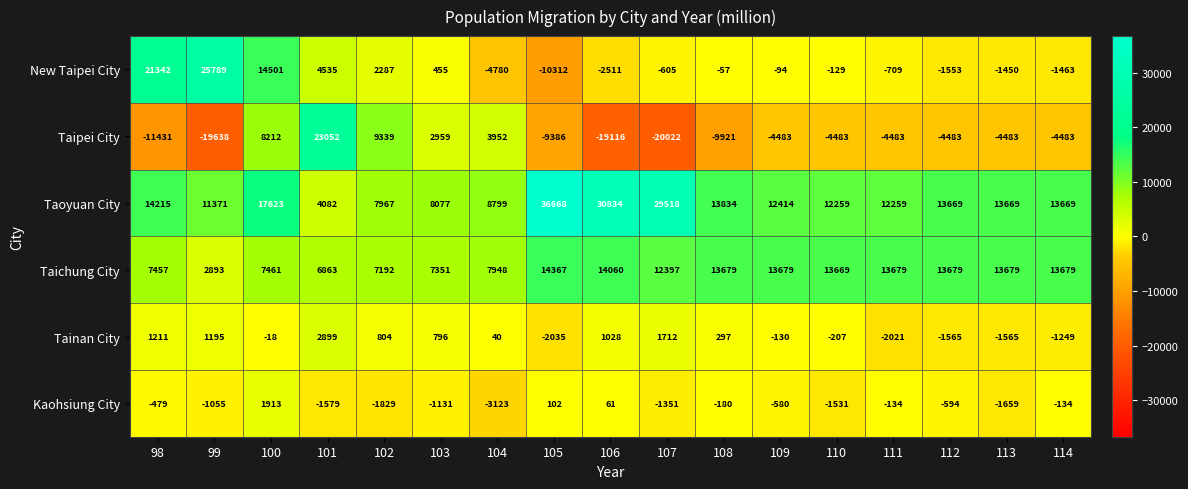

What is the sum of the Taipei City values at 102 and 104?

13291